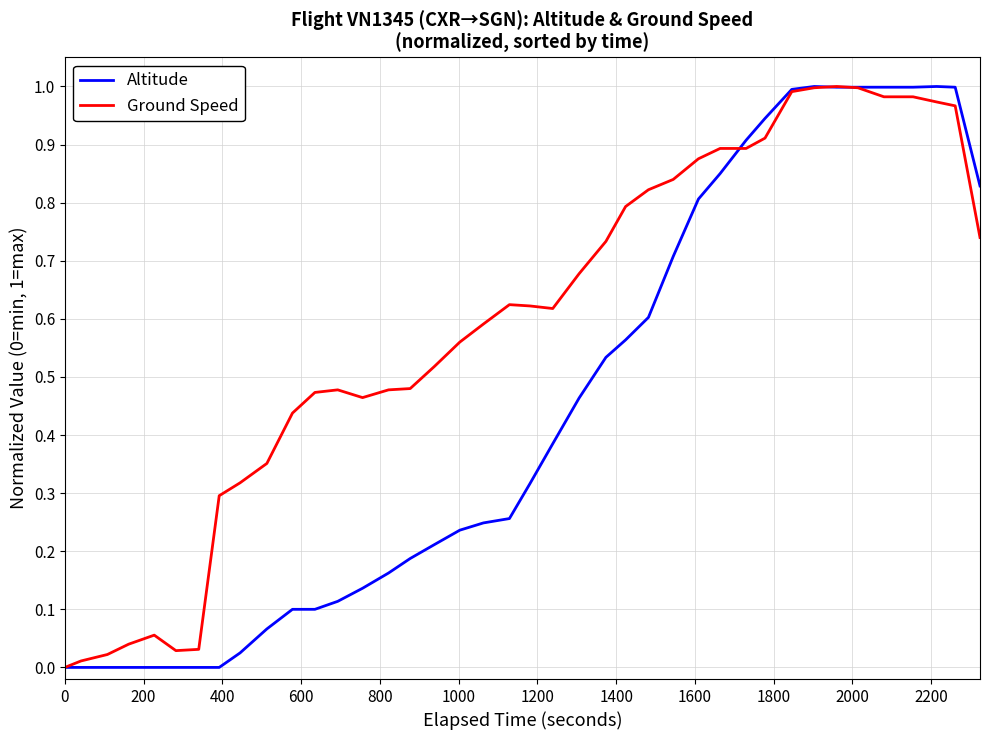

Rank the series by their average value, from lowest to highest.

Altitude, Ground Speed